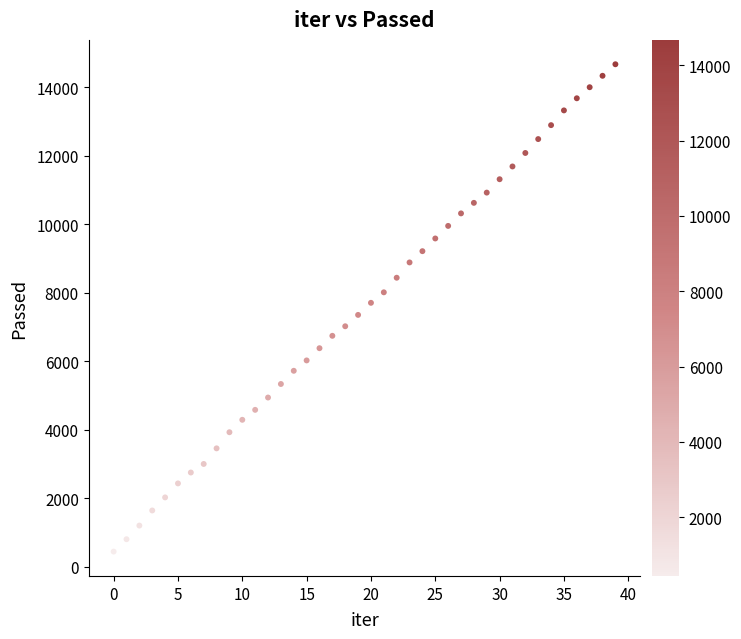

What is the range of Y values (max minus min)?

14238